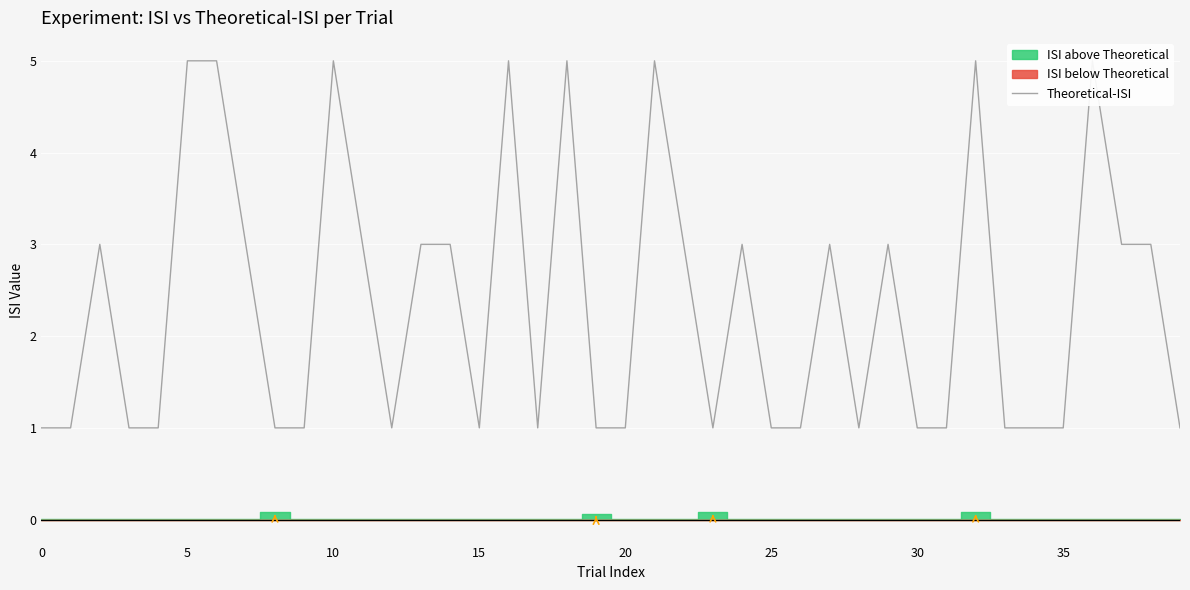

What is the difference between the values at 37 and 31?

2